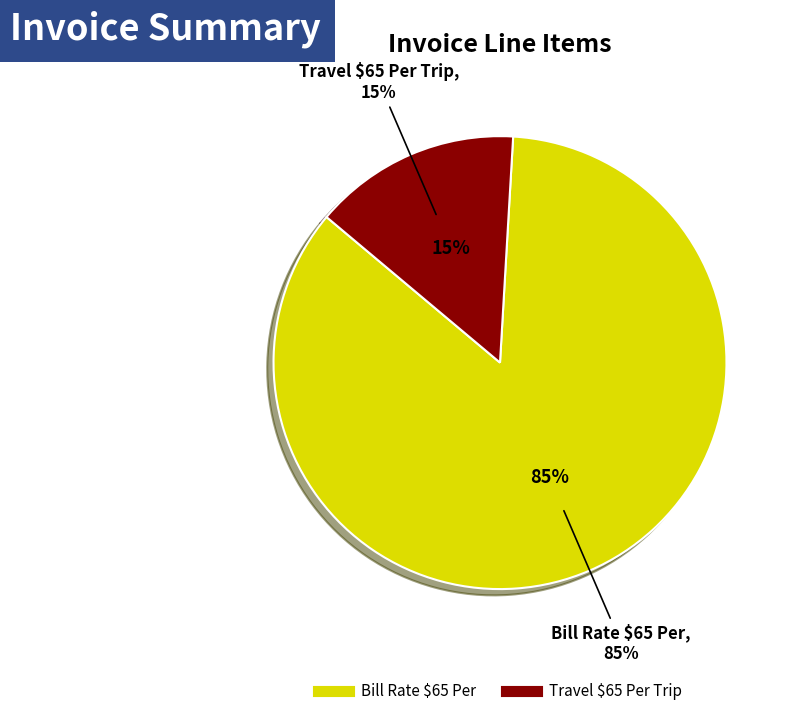

To the nearest percent, what is the average slice percentage?

50%